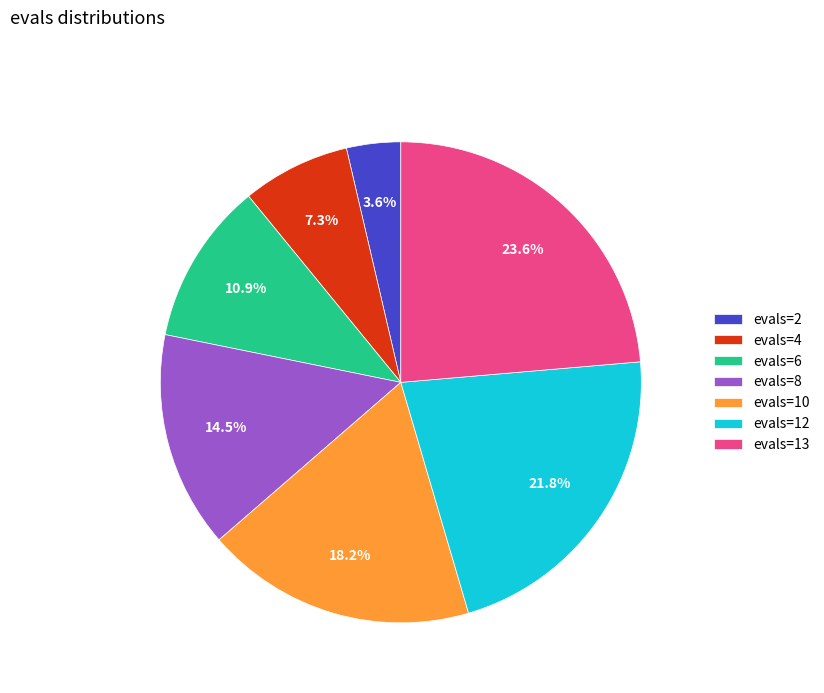

How many slices are in this pie chart?

7